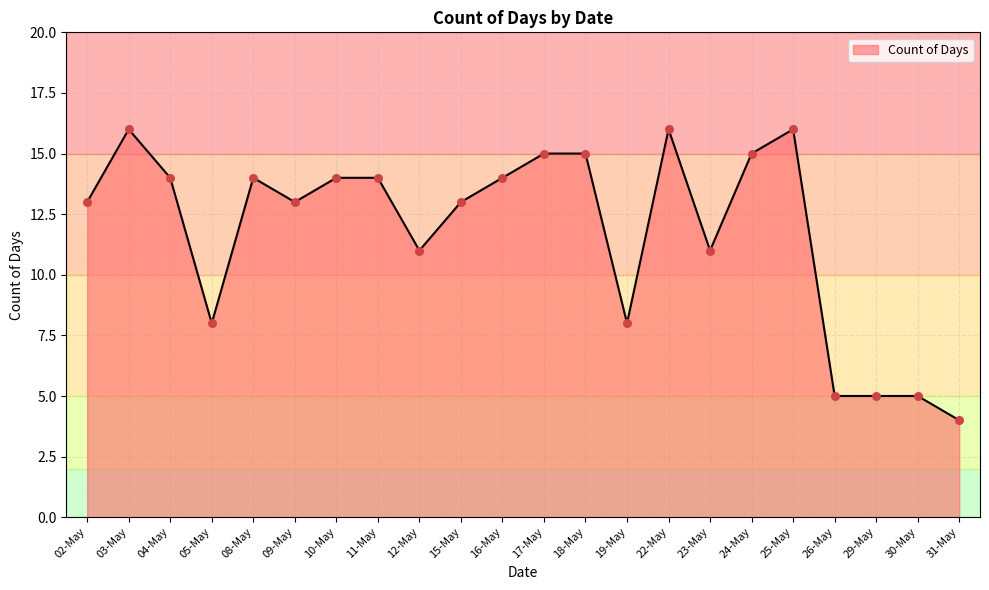

Between 18-May and 11-May, which is larger?

18-May